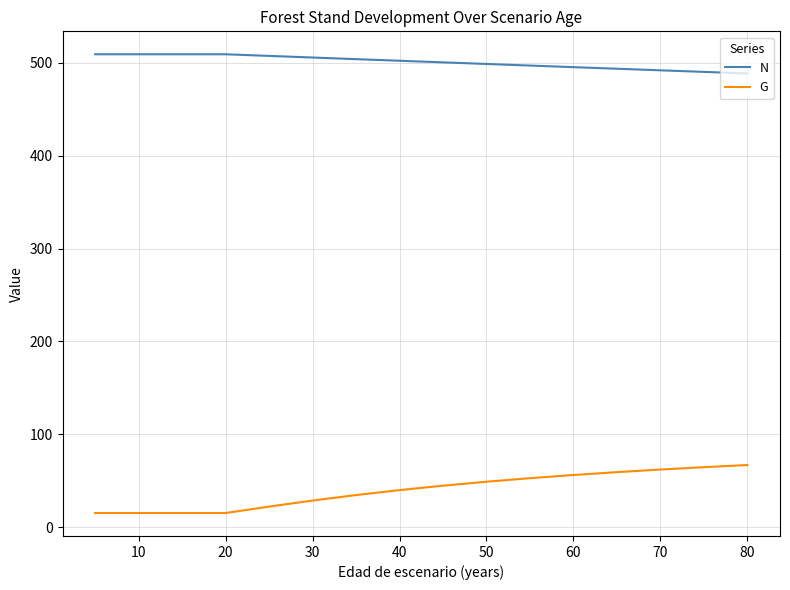

True or false: N and G cross at least once.

False